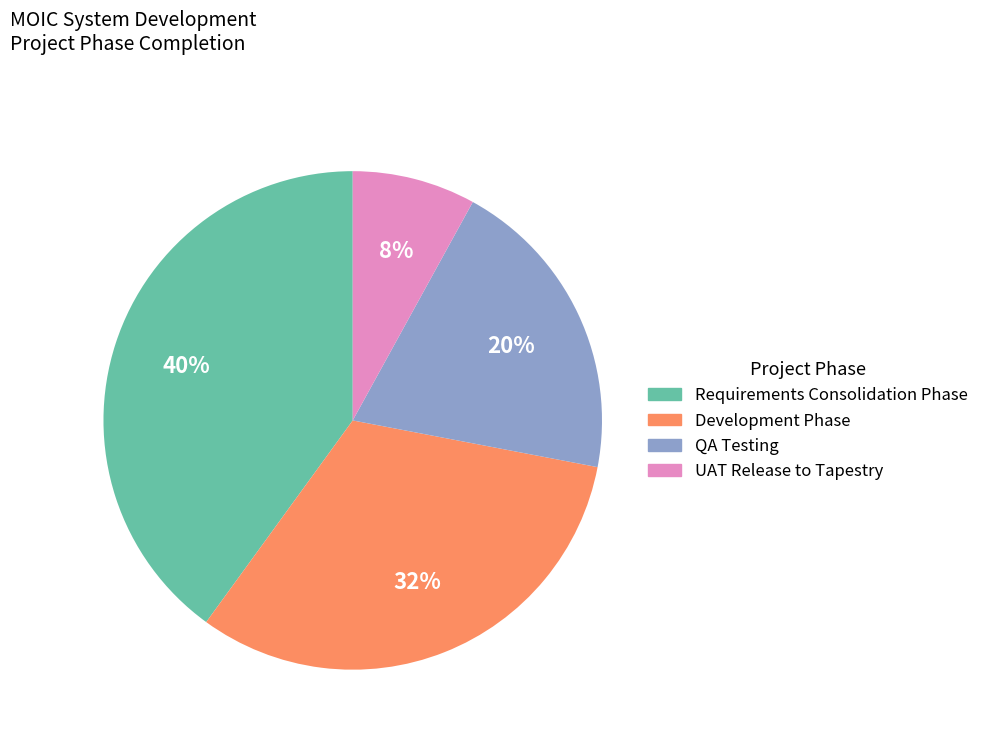

Is it true that UAT Release to Tapestry is 23% of the pie?

False